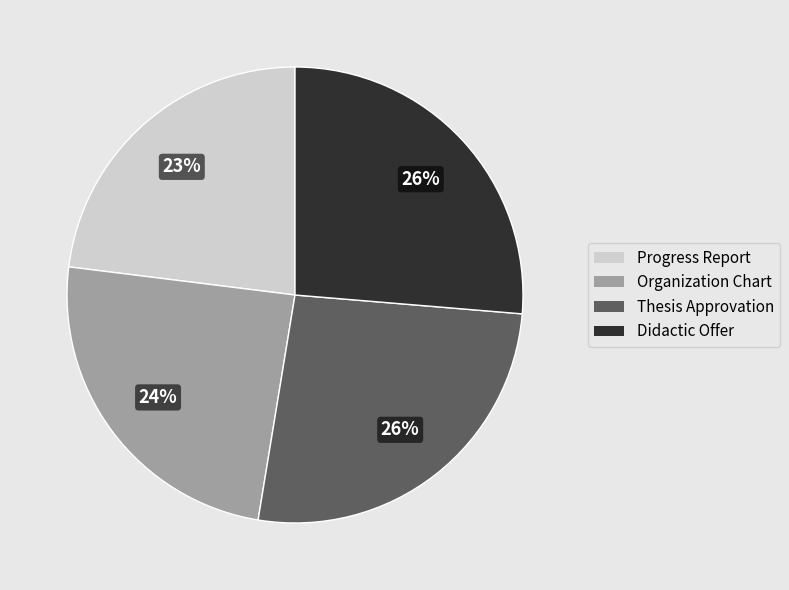

Does Organization Chart account for over 50% of the chart?

No